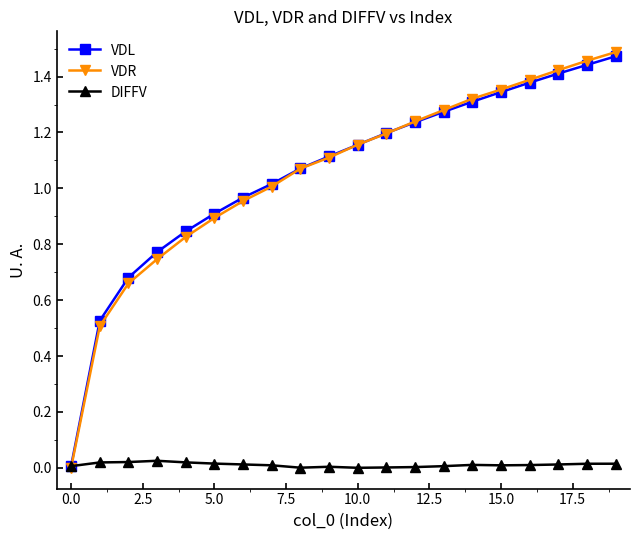

Which series has the widest spread of values?

VDR